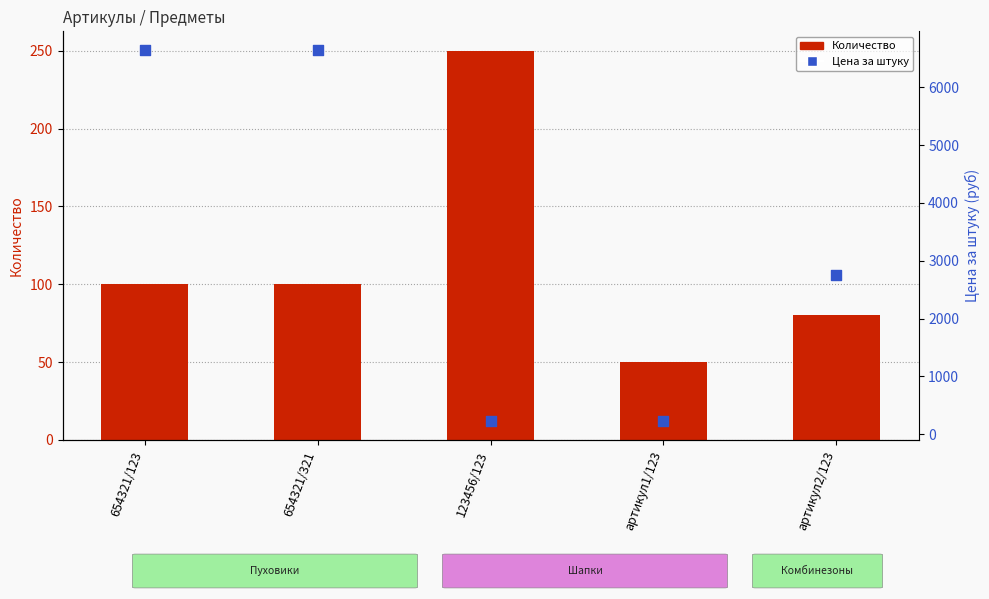

Which series has the widest spread of Y values?

Цена за штуку